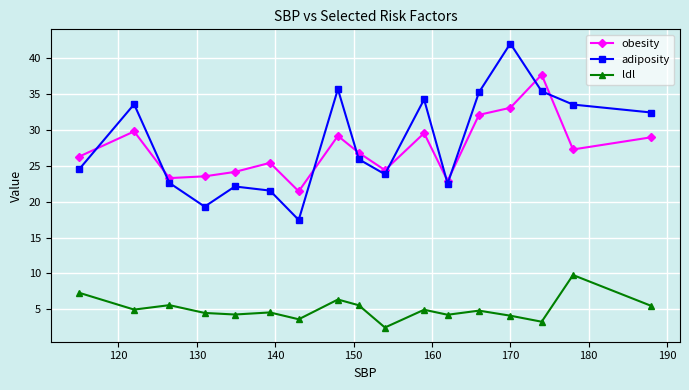

What is the maximum value for obesity?

37.7